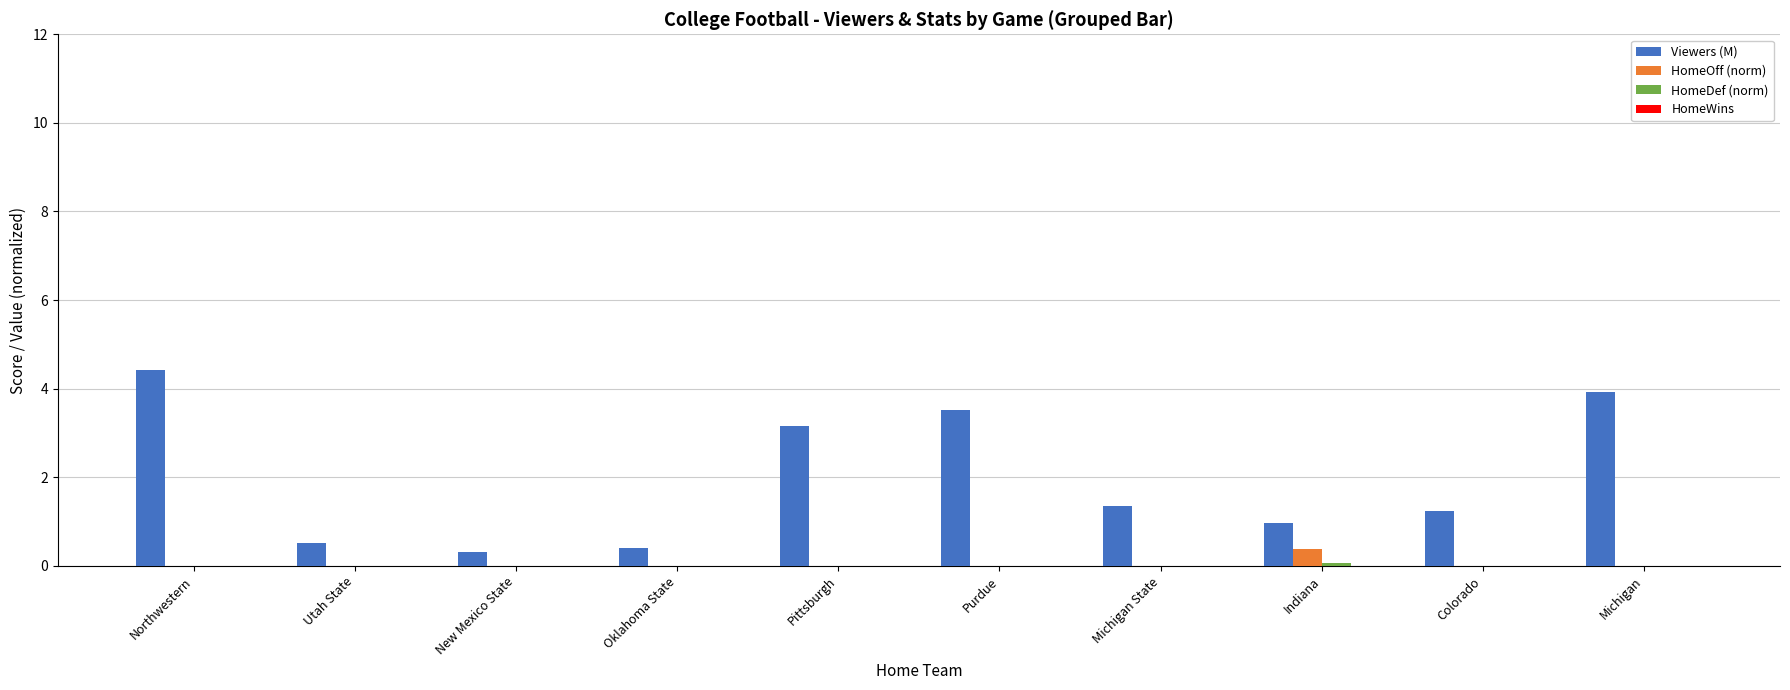

What is the maximum value for Viewers (M)?

4.4